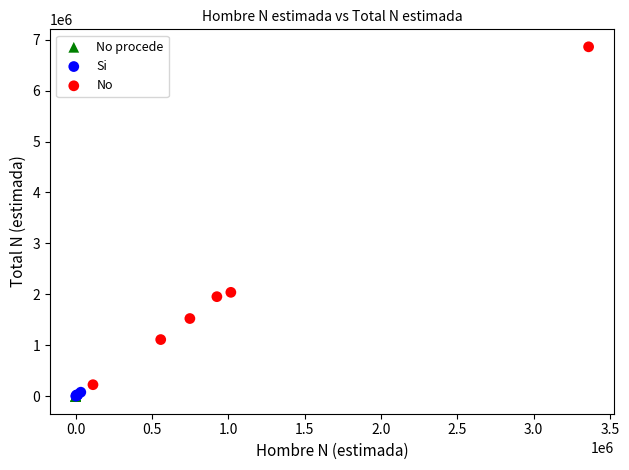

Which series contains the highest Y value?

No